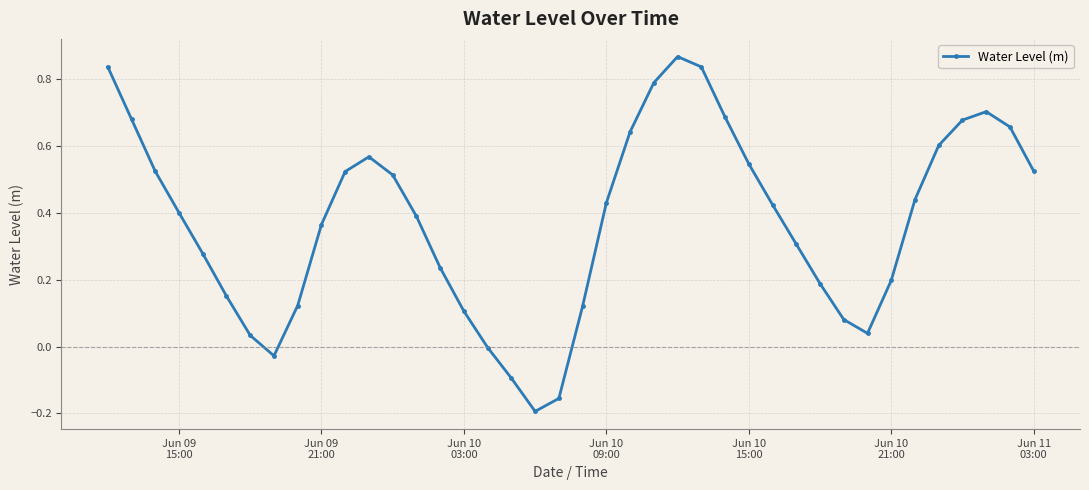

How many interior local peaks (higher than both neighbors) does the data have?

3